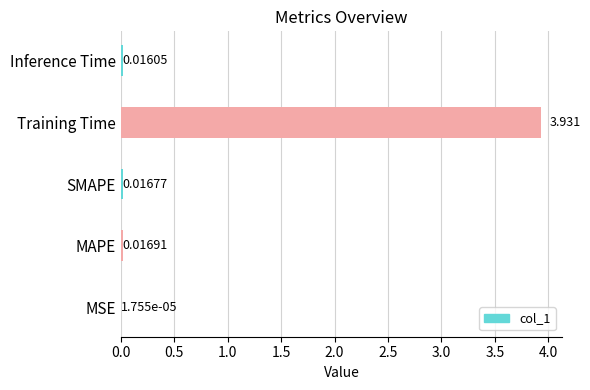

How many categories are shown in the chart?

5